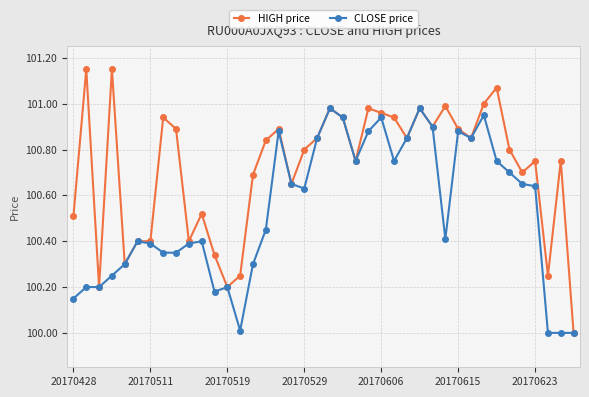

List the series in order of their peak value, lowest first.

CLOSE price, HIGH price